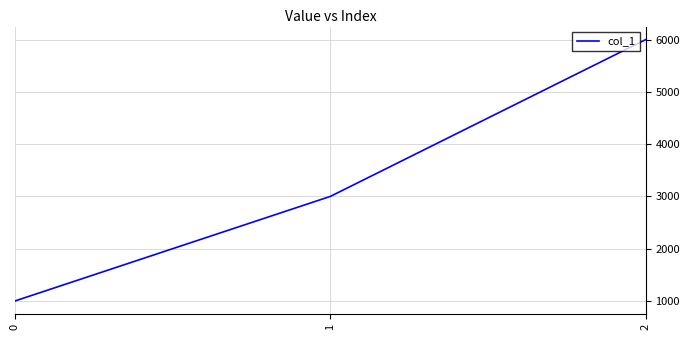

At which category does the chart reach its peak across all series?

2